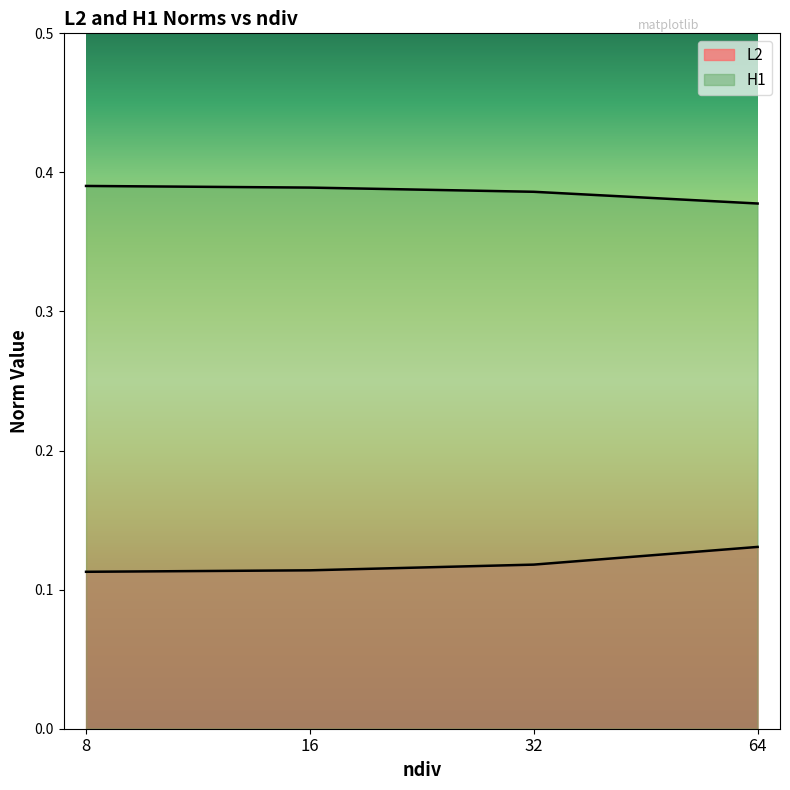

What are all the series names shown in the legend?

L2, H1